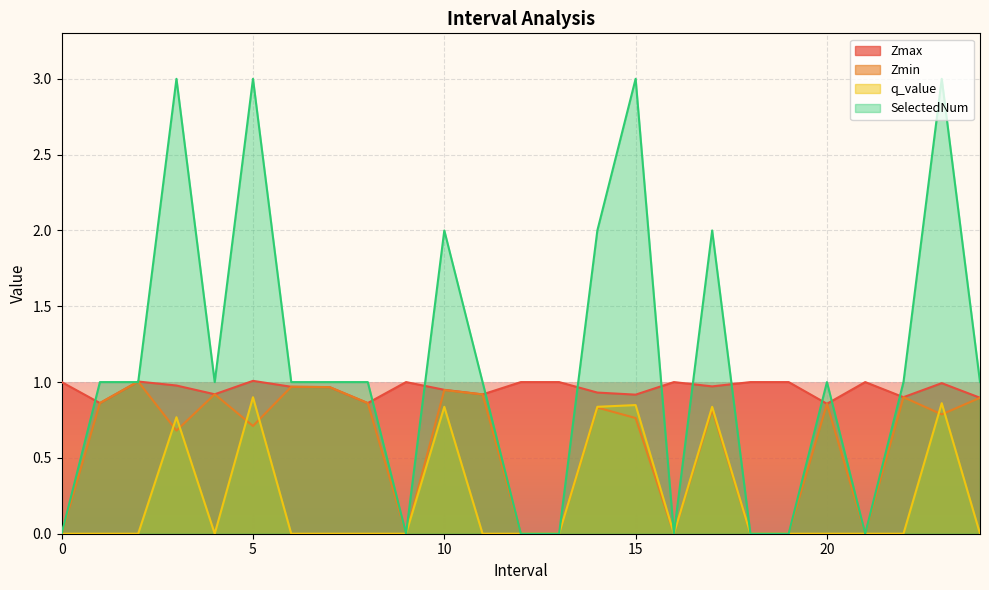

True or false: Zmax and q_value cross at least once.

False